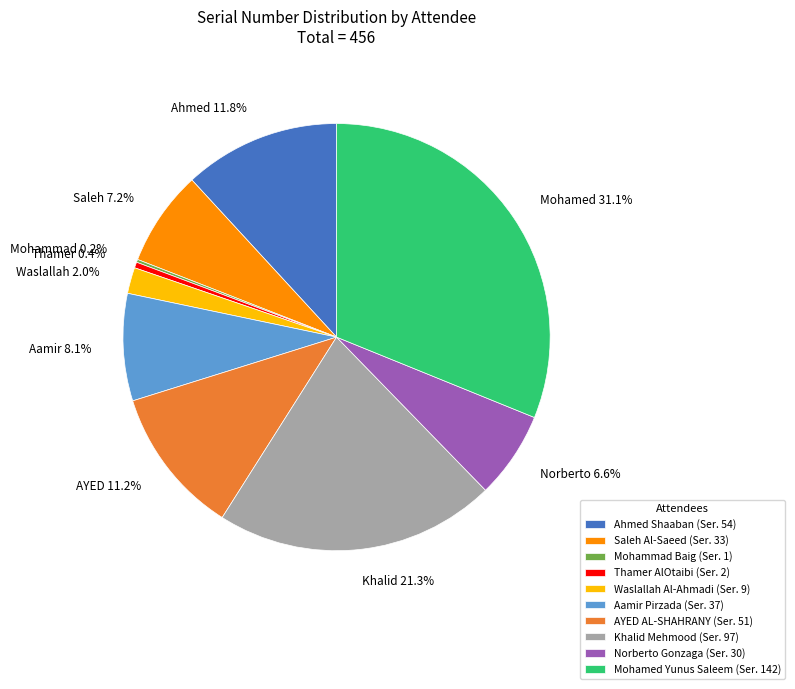

To the nearest percent, what is the difference between the largest and smallest slice percentages?

31%